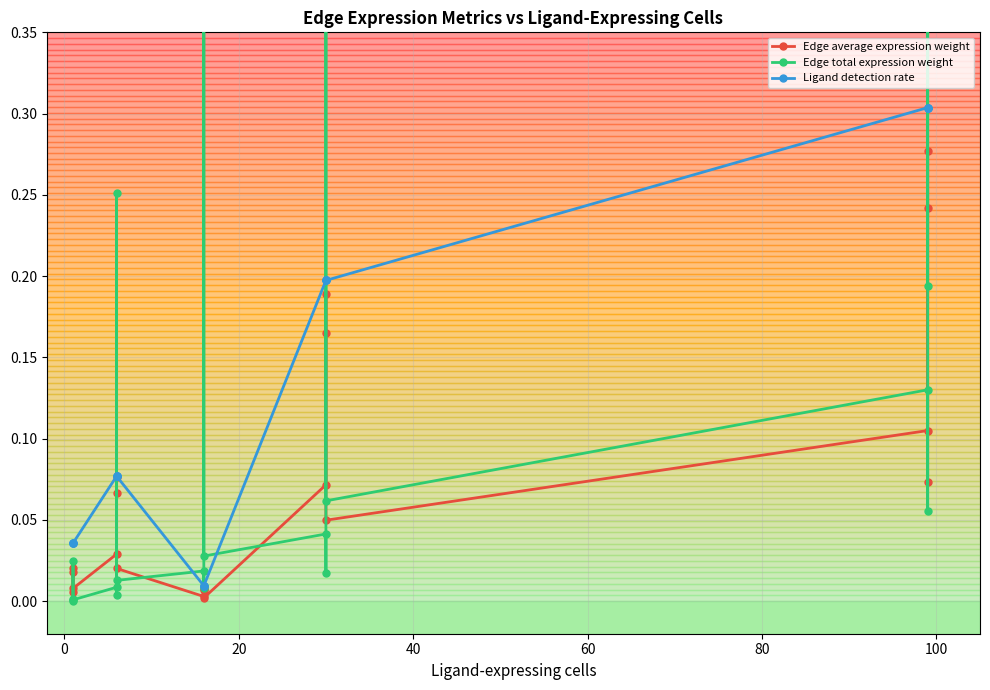

What are all the series names shown in the legend?

Edge average expression weight, Edge total expression weight, Ligand detection rate